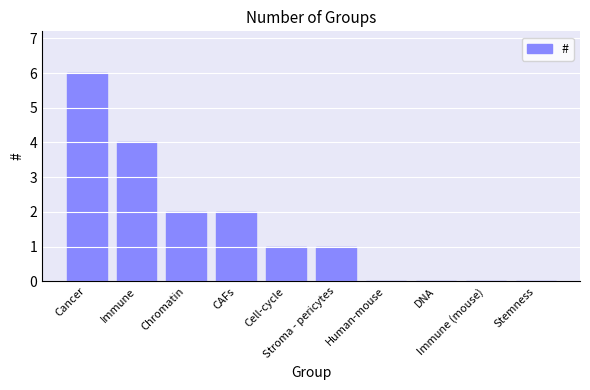

Reading left to right, extract all data points from this chart.

Cancer=6	Immune=4	Chromatin=2	CAFs=2	Cell-cycle=1	Stroma - pericytes=1	Human-mouse=0	DNA=0	Immune (mouse)=0	Stemness=0